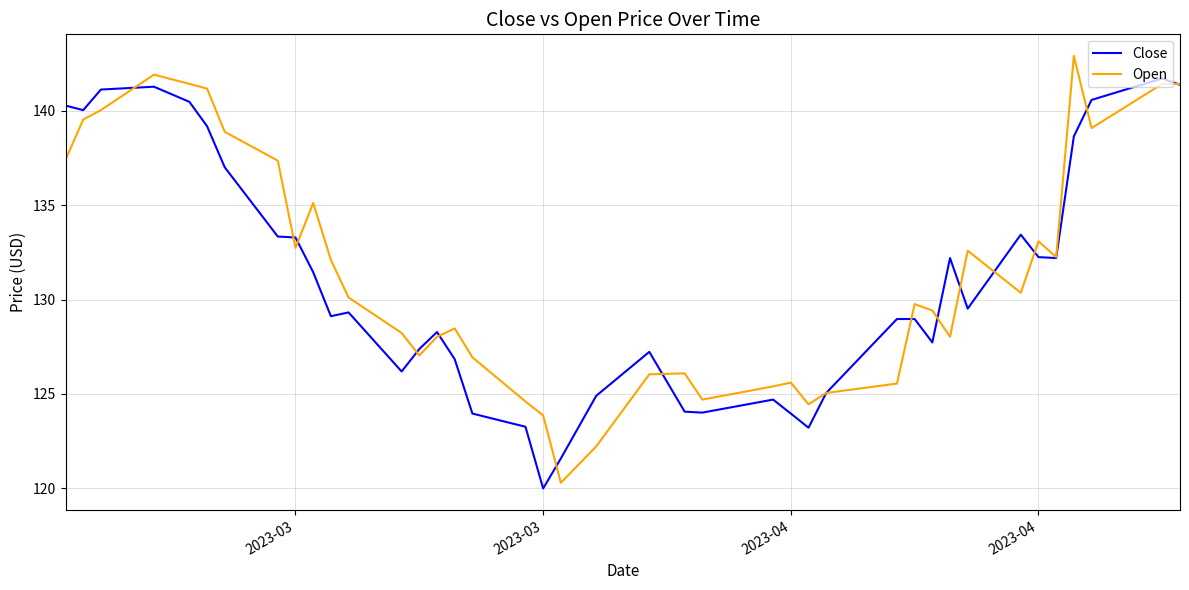

What is the highest value of the Open series?

142.9